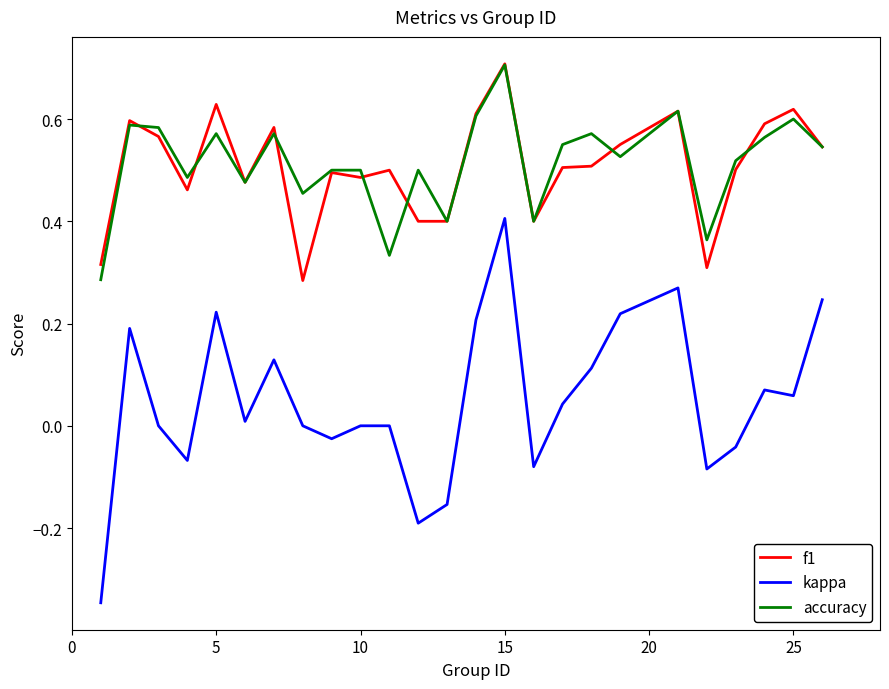

Which series has the widest spread of values?

kappa